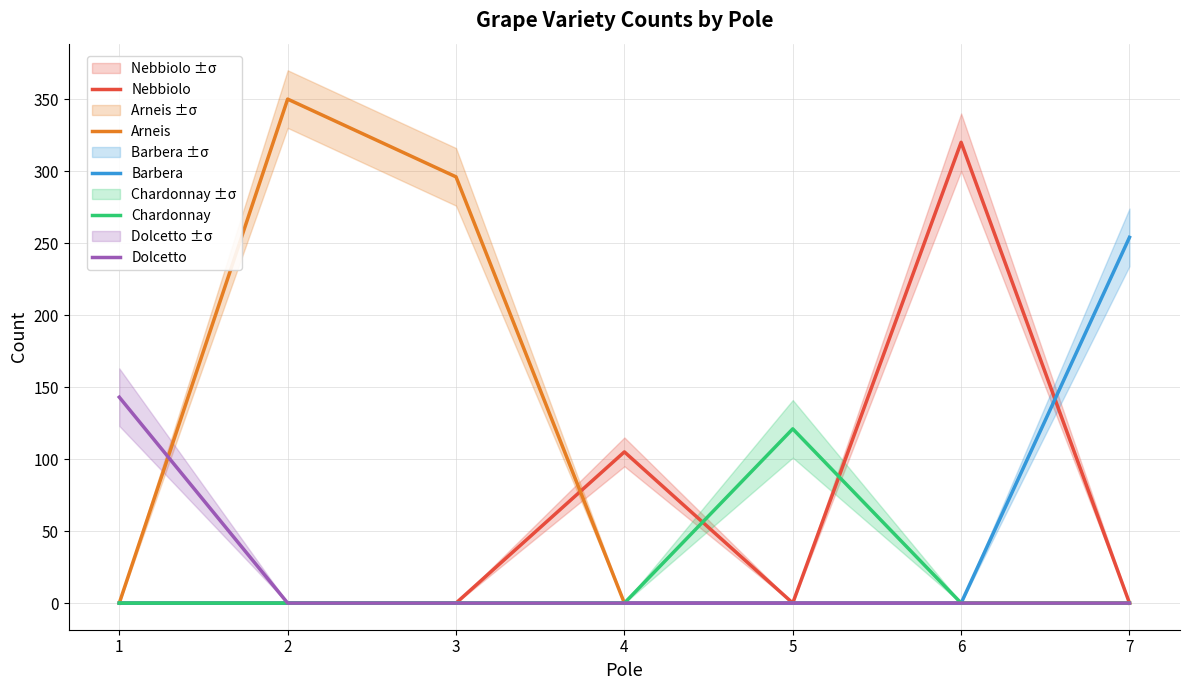

The value of Barbera at 5 is -102. True or false?

False